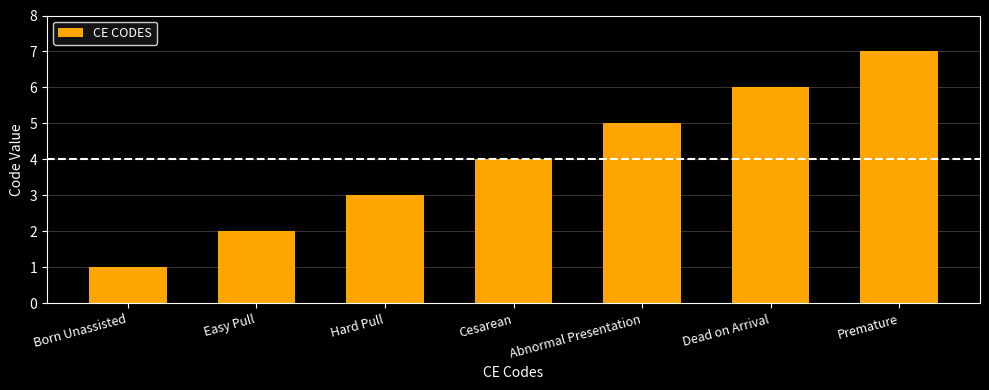

What is the value of the 2nd bar from the left?

2